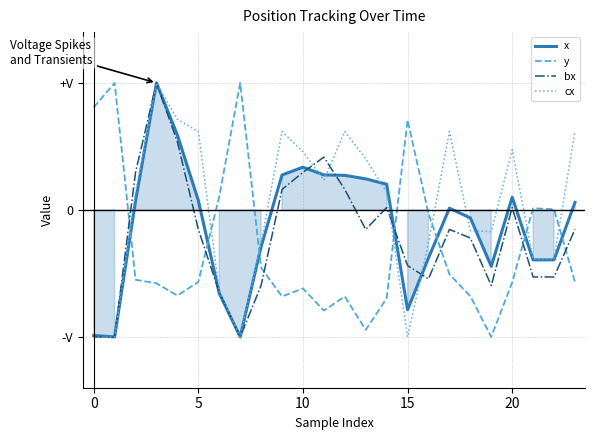

How many values in cx are below zero?

11